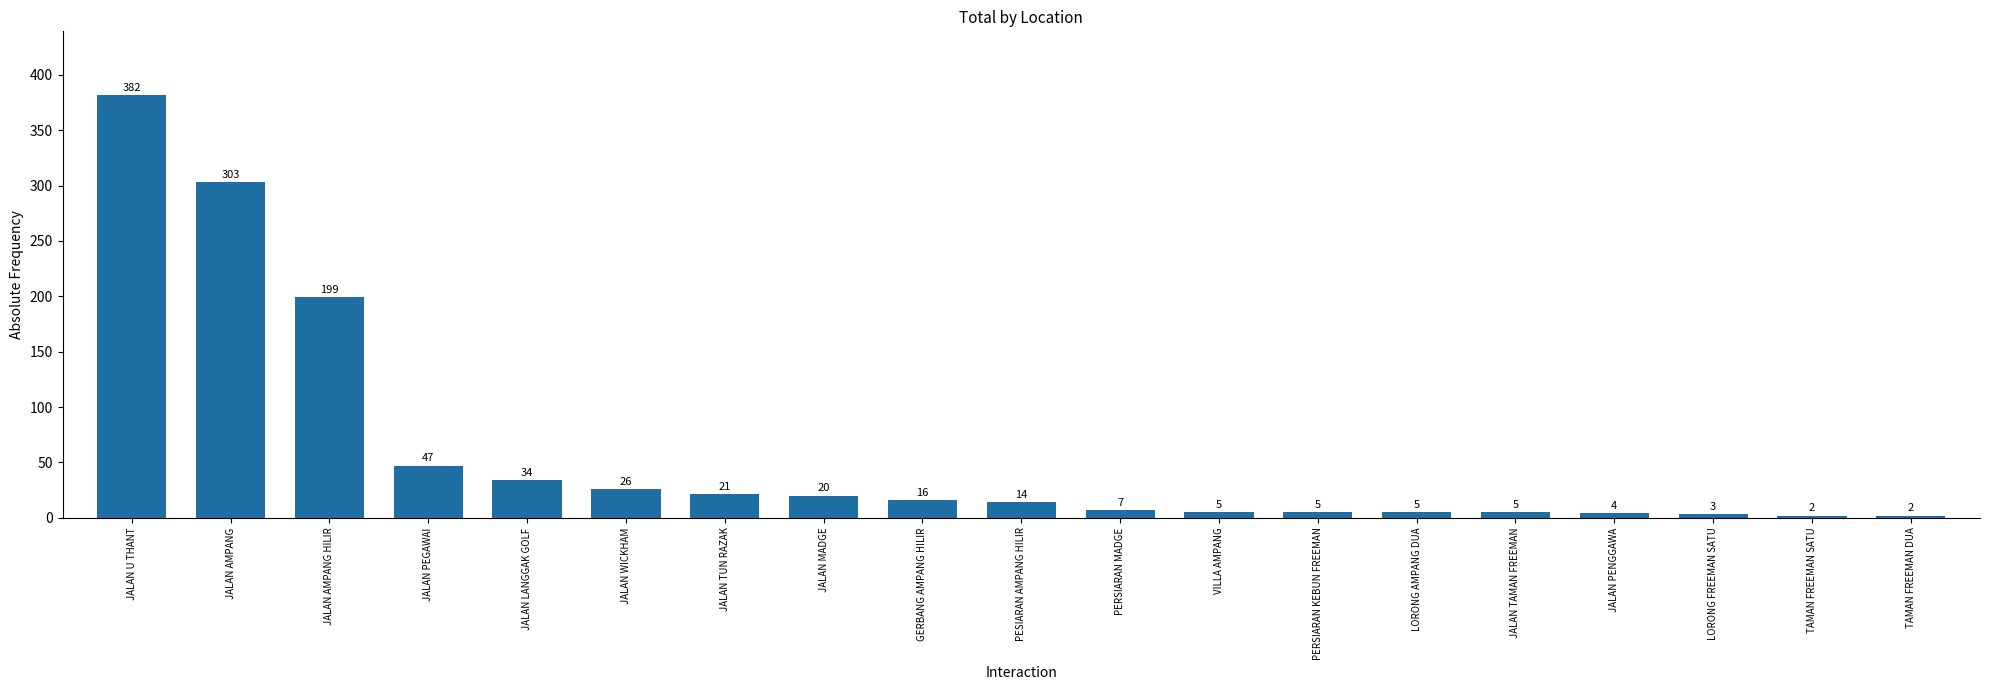

What is the average value?

58